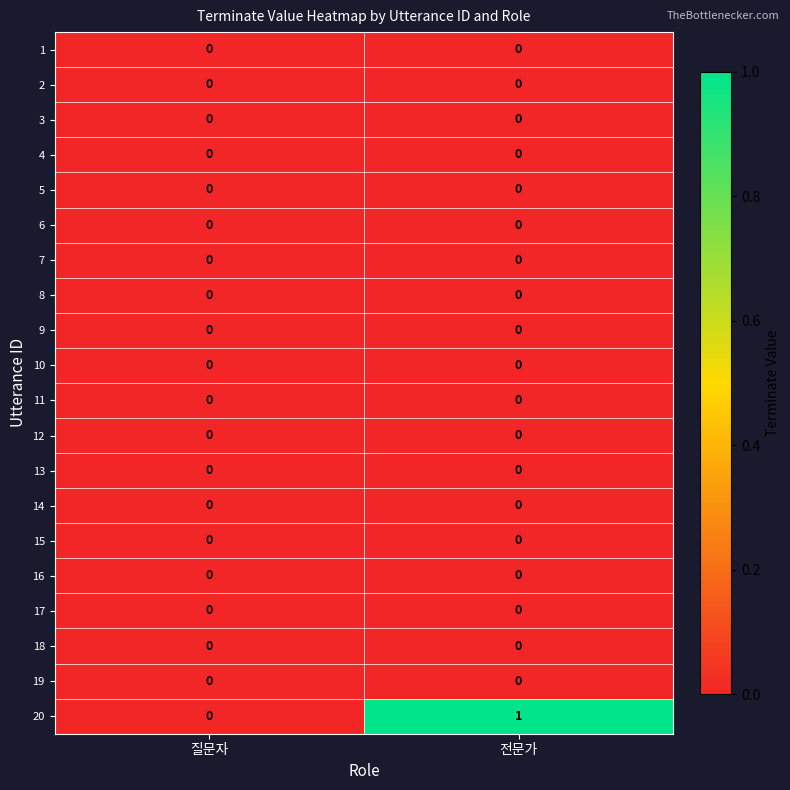

Which series has the largest total across all categories?

20